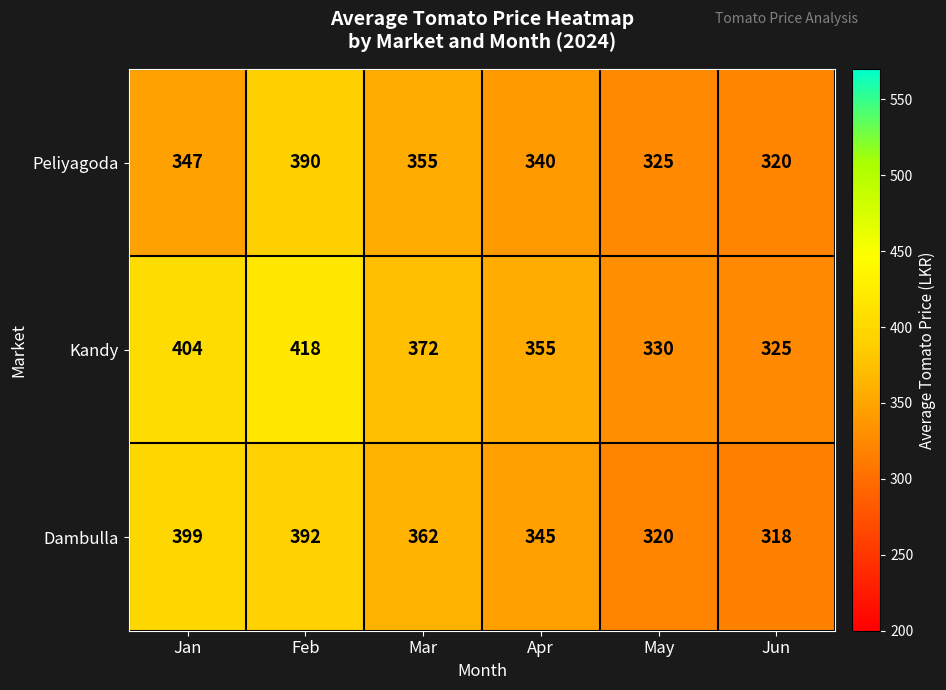

List the series in order of their peak value, highest first.

Kandy, Dambulla, Peliyagoda